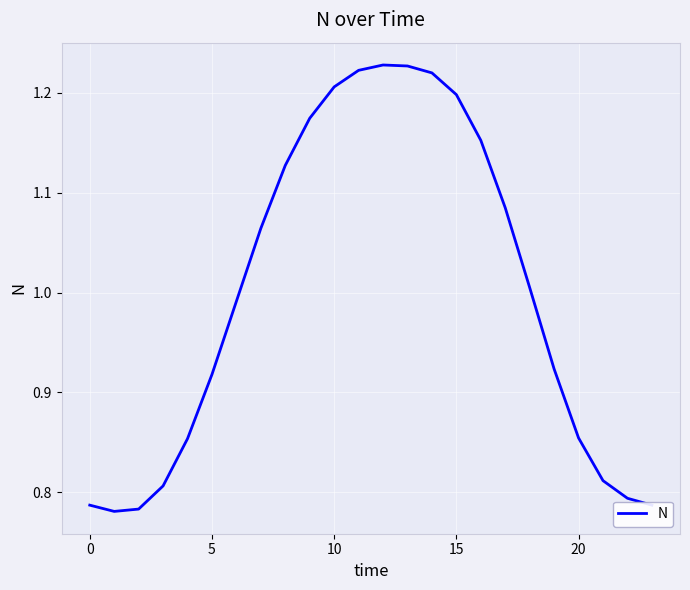

What is the difference between the maximum and minimum values?

0.4